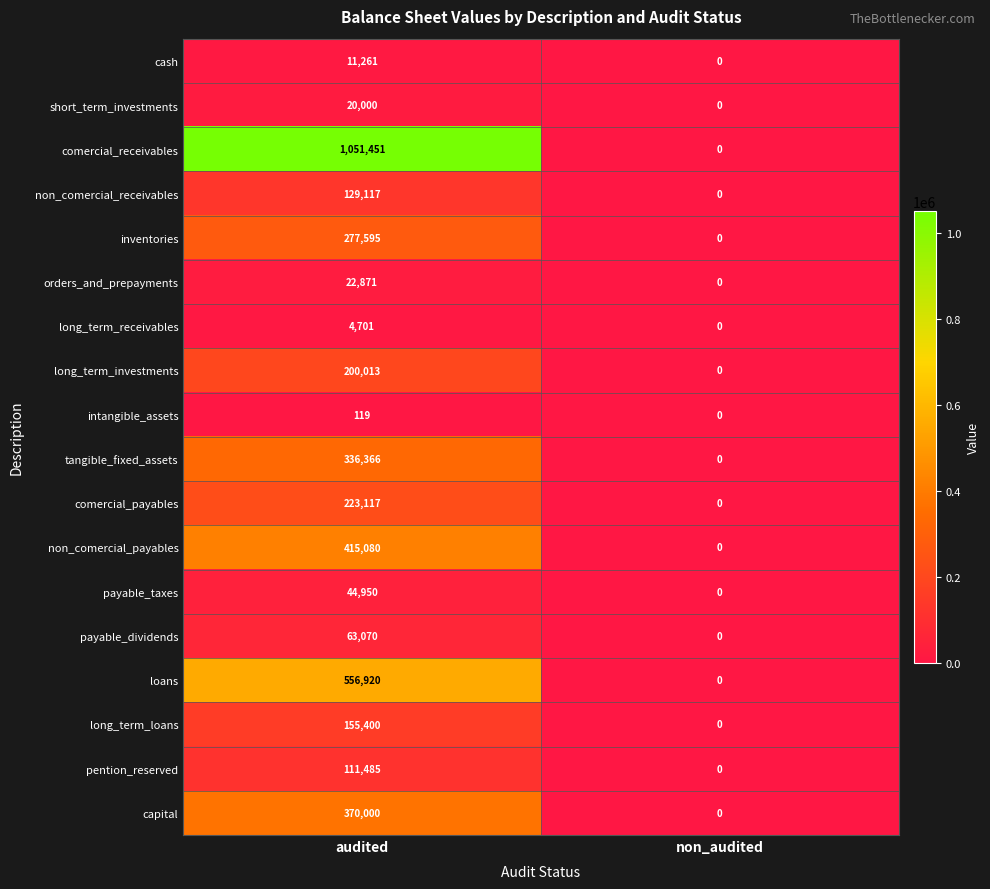

What is the average value of the tangible_fixed_assets series?

168183